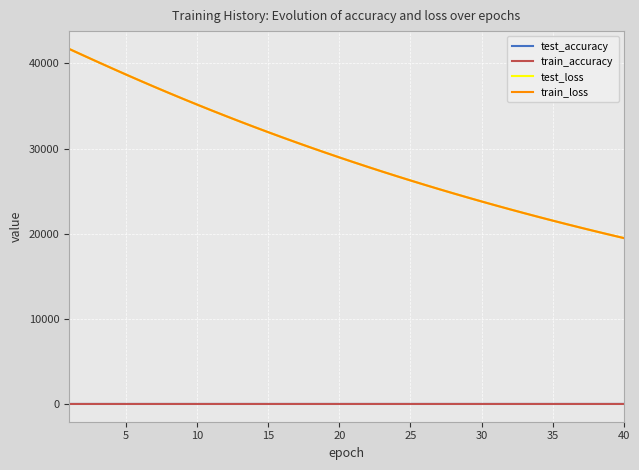

What are all the series names shown in the legend?

test_accuracy, train_accuracy, test_loss, train_loss